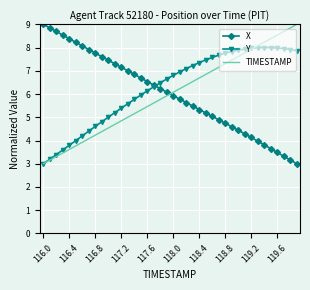

How many intersections are there between TIMESTAMP and X?

1